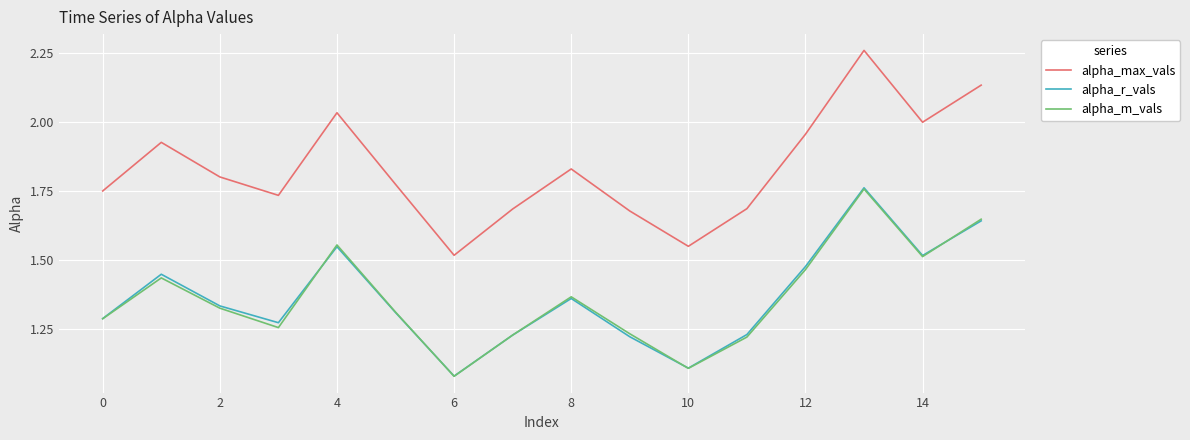

True or false: alpha_max_vals and alpha_r_vals intersect in this chart.

False